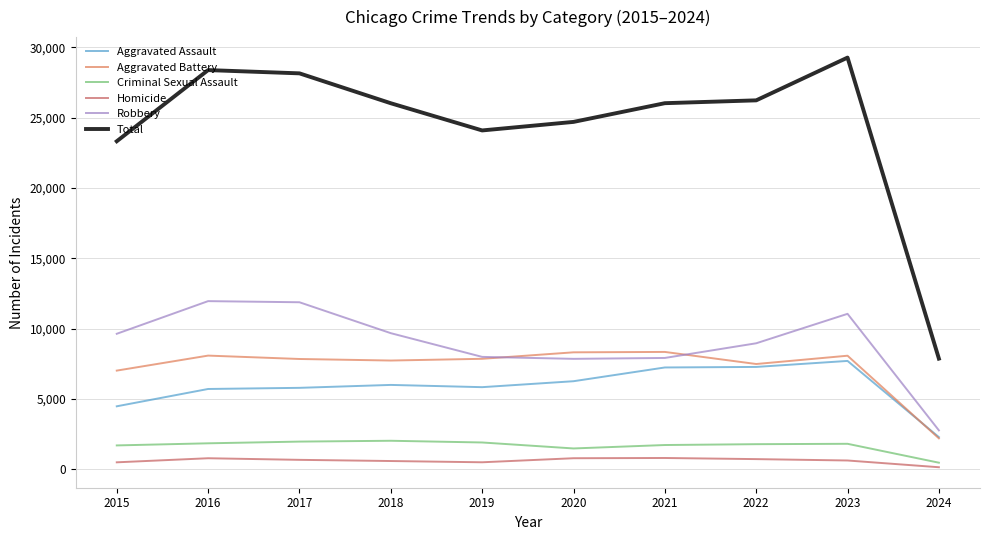

What is the difference between the highest and lowest values at 2024?

7725